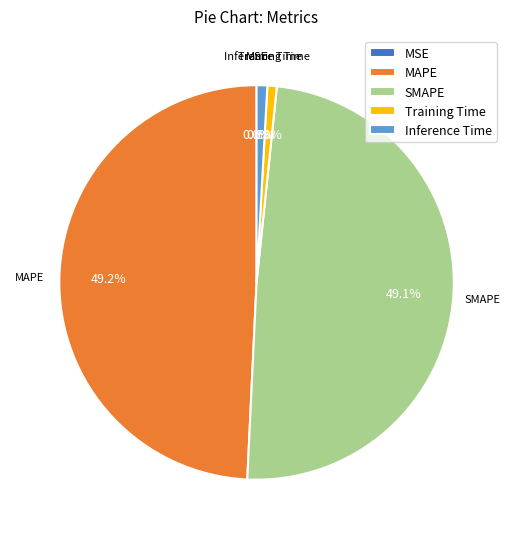

Is there any slice that represents more than half of the pie?

No